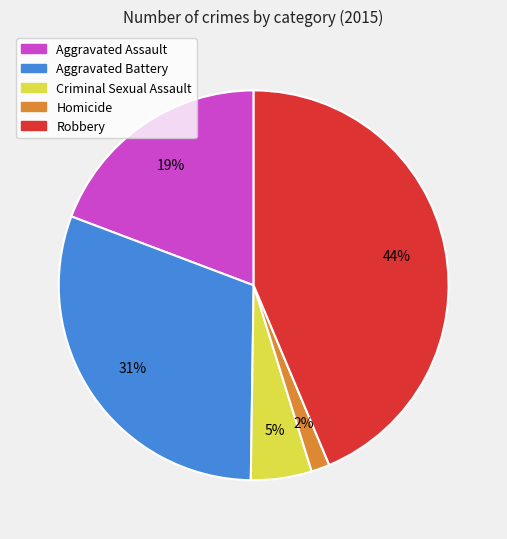

Count the number of slices in the pie.

5